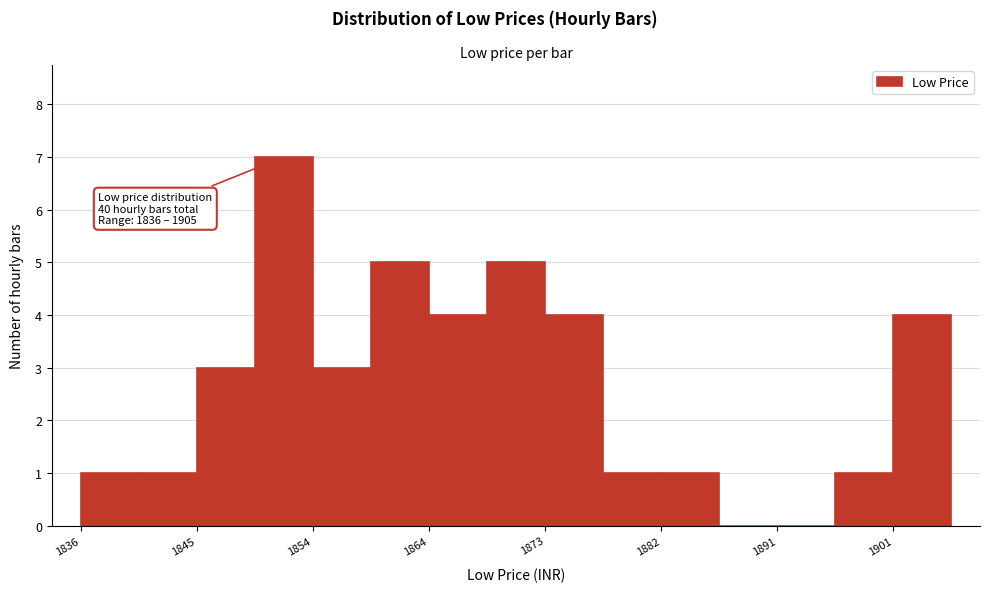

Which range on the x-axis has the tallest bar?

1850 to 1854